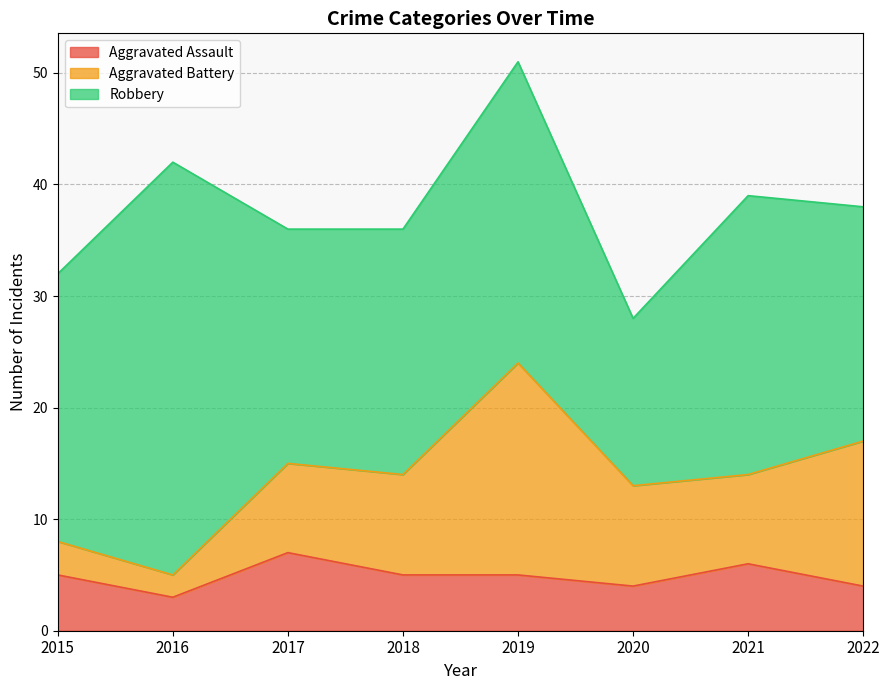

Is it true that Aggravated Battery equals 12 at 2017?

False